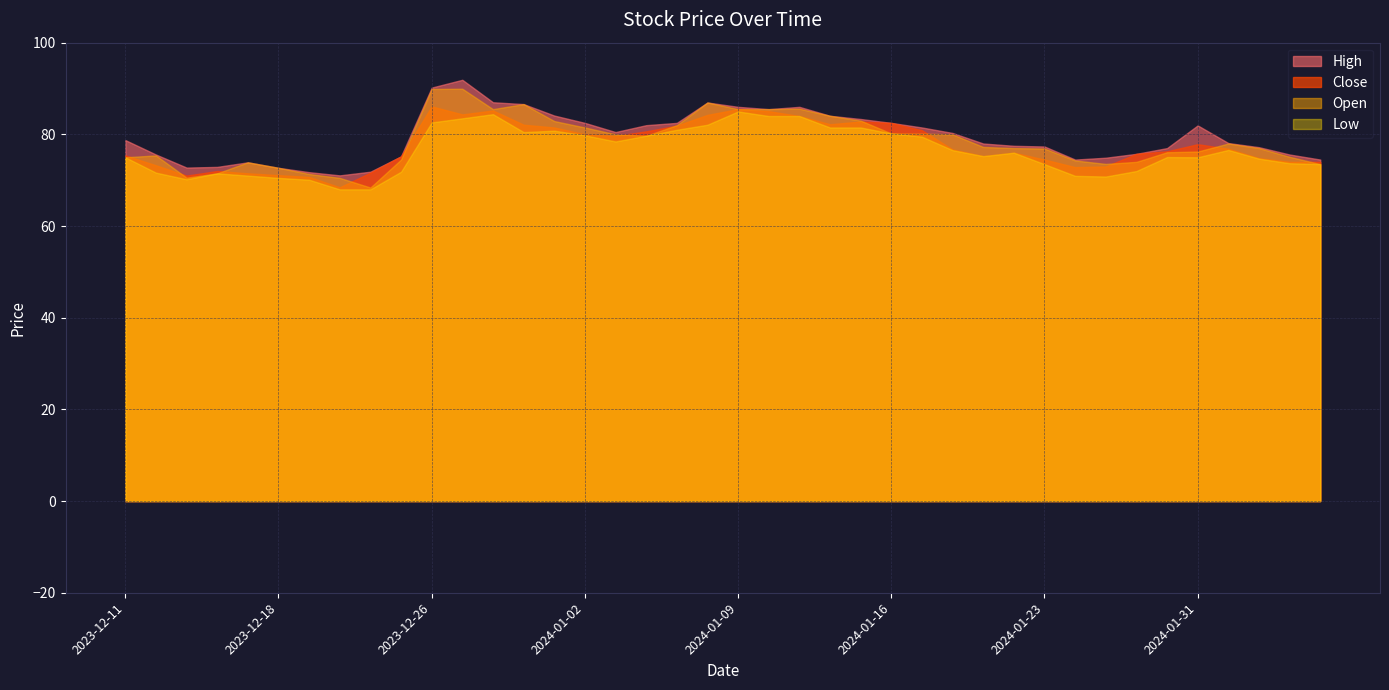

What is the spread (max minus min) of values at 2024-01-30?

2.0